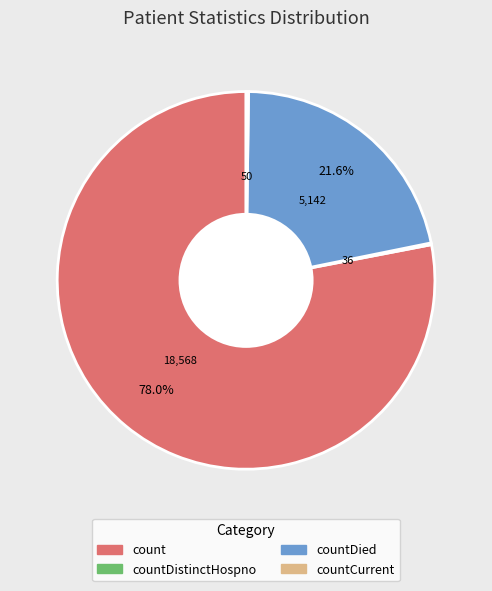

Is there any slice that represents more than half of the pie?

Yes